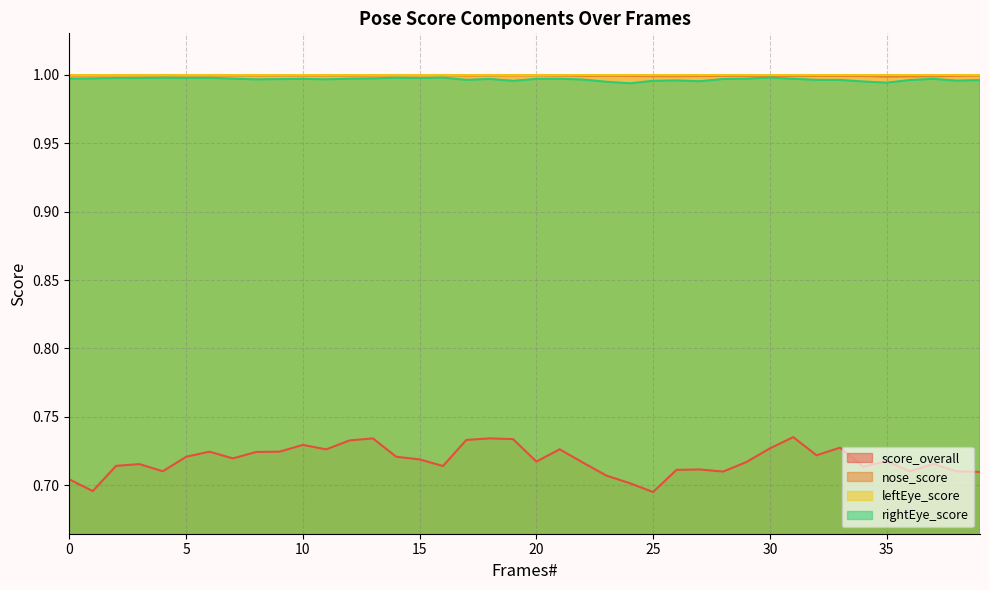

In score_overall, how many points are higher than both neighbors (excluding endpoints)?

11